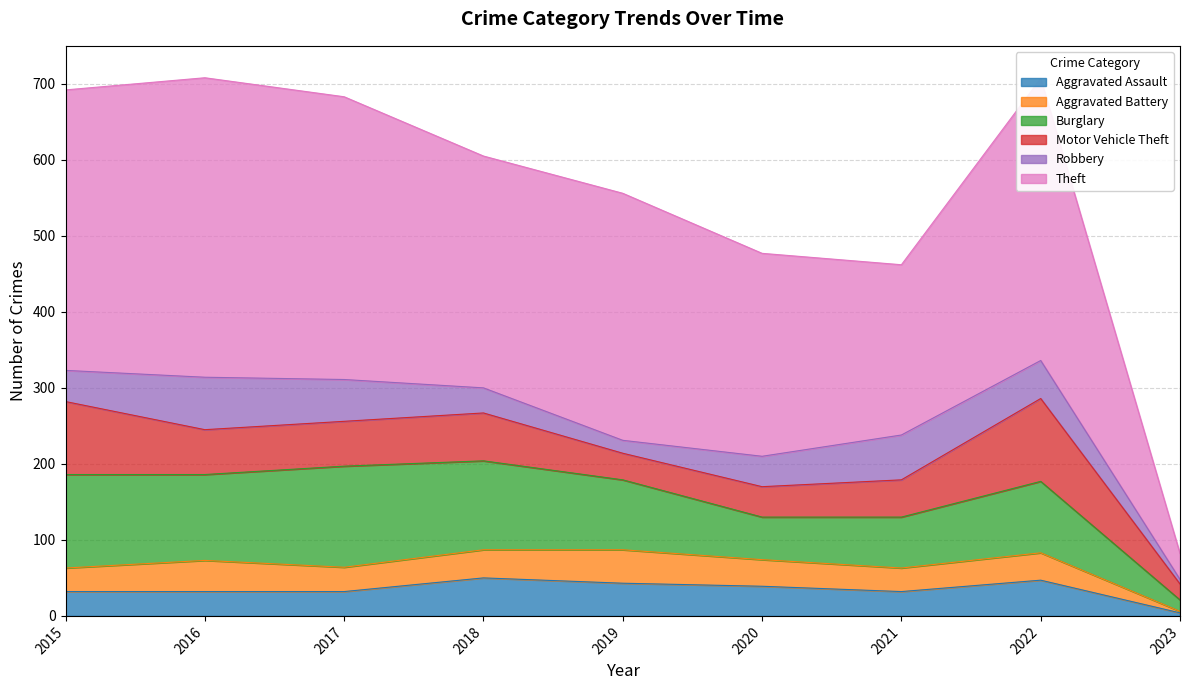

Read the Aggravated Assault value at 2017.

32